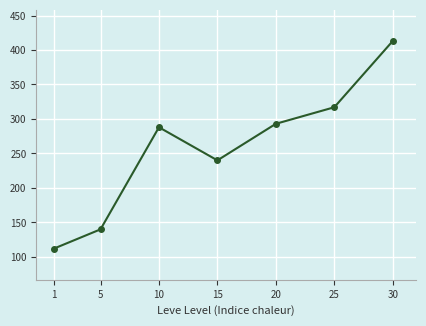

Approximately how many times larger is the value at 30 compared to 1?

3.7